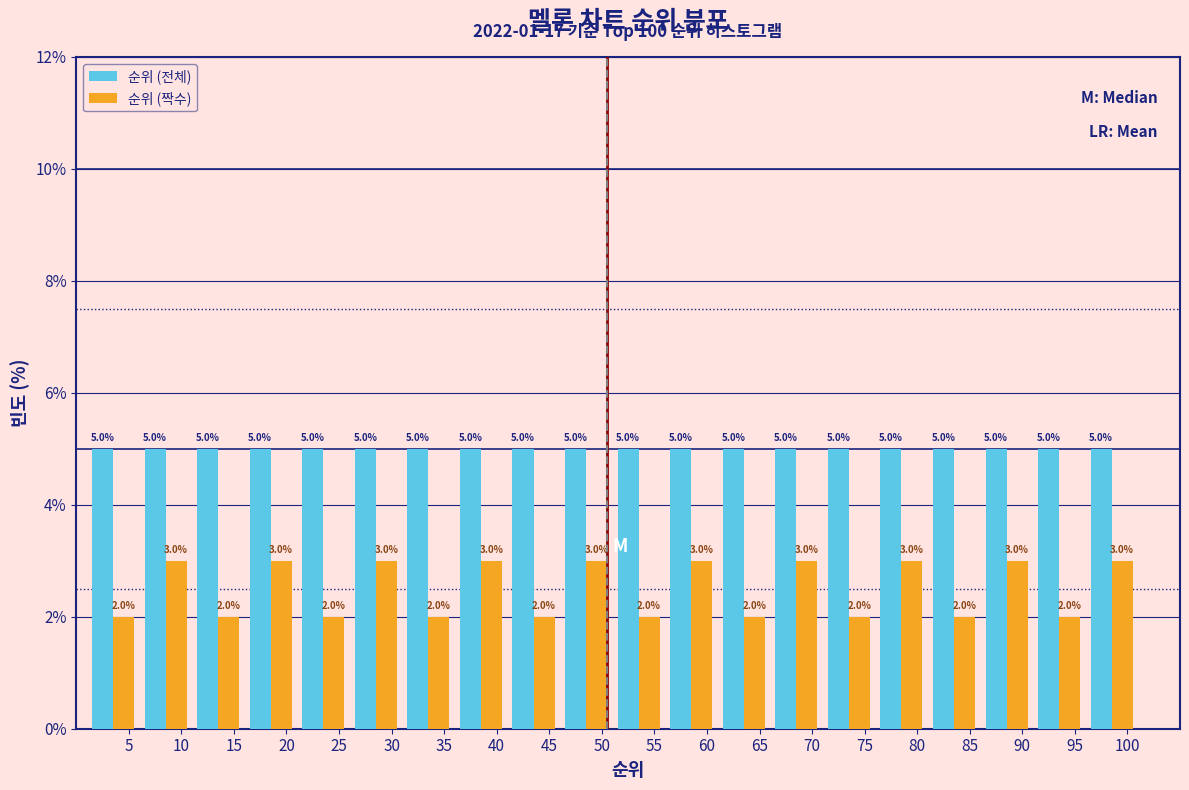

What is the height of the 순위 (짝수) bar covering 1 to 6 on the x-axis?

2.0